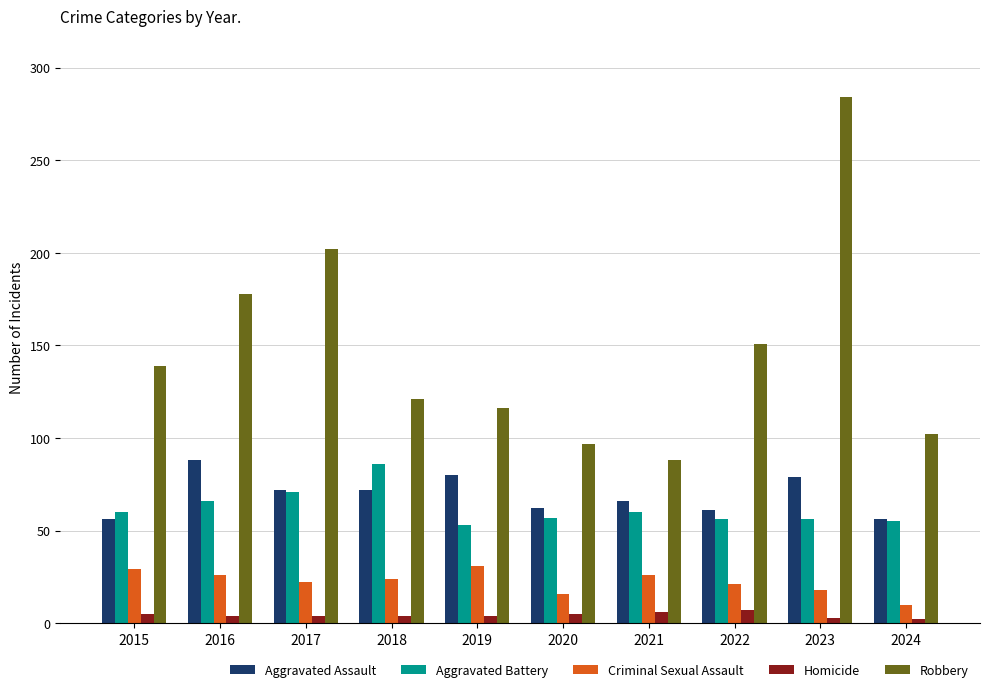

What is the value of the Aggravated Battery bar at the 10th from the left?

55